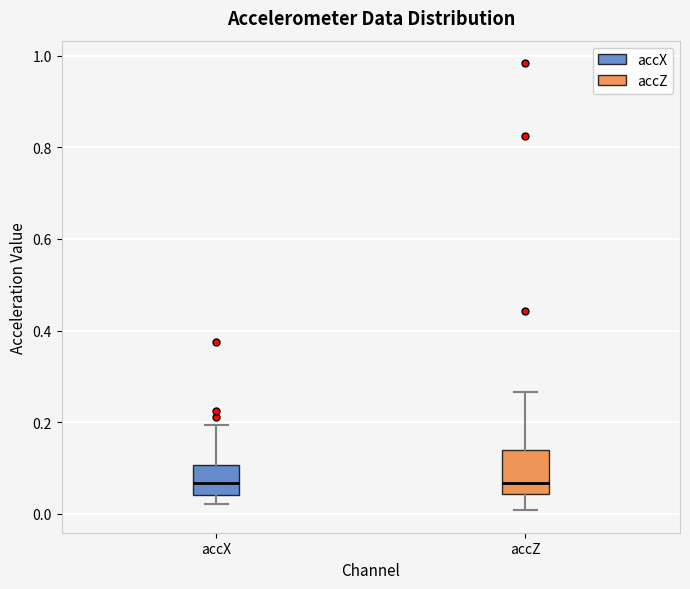

Where is the upper edge of the box for accX on the y-axis? The values are not printed on the chart, so give them approximately, as read against the axis.

0.10